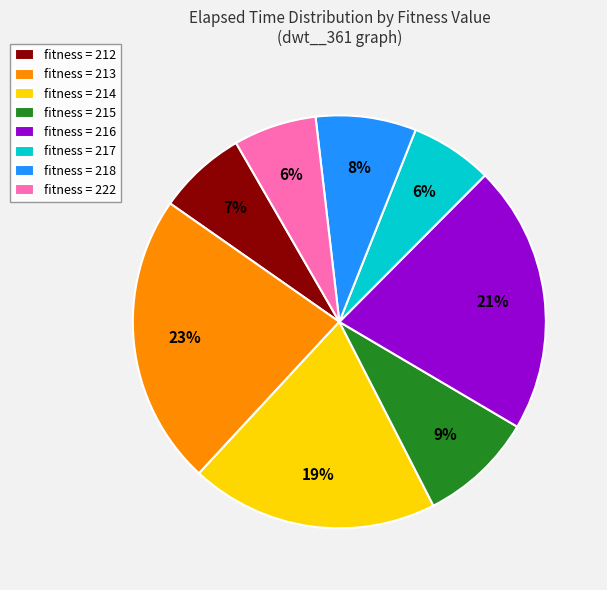

What percentage is the fitness = 213 slice, to the nearest percent?

23%